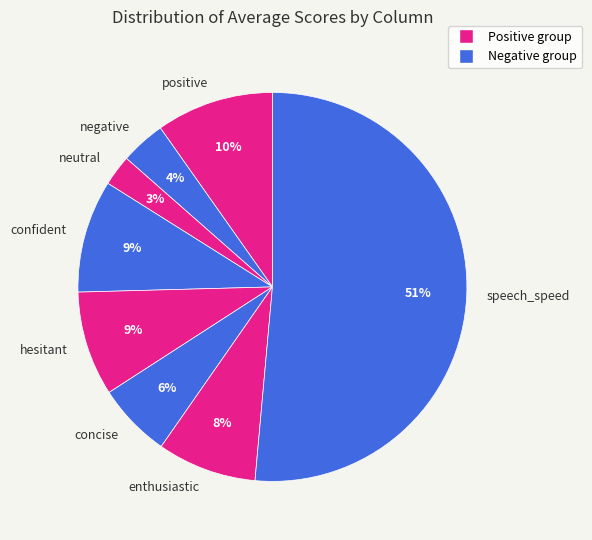

Does hesitant represent more than half of the total?

No